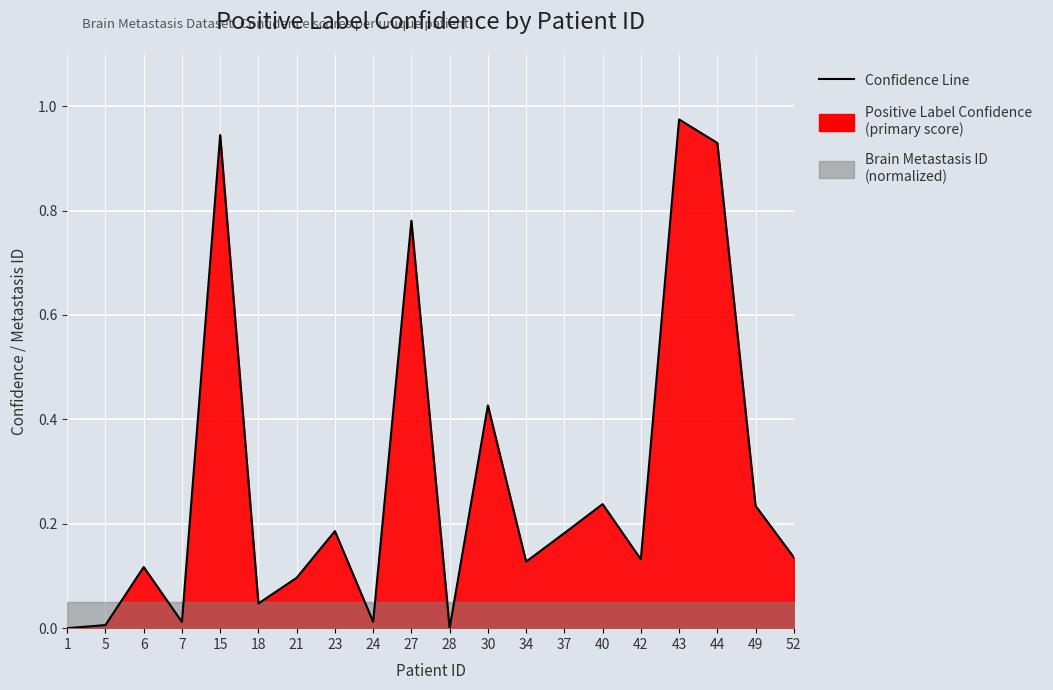

Reading left to right, list all the values displayed in this chart.

1=0.0	5=0.0	6=0.1	7=0.0	15=0.9	18=0.0	21=0.1	23=0.2	24=0.0	27=0.8	28=0.0	30=0.4	34=0.1	37=0.2	40=0.2	42=0.1	43=1.0	44=0.9	49=0.2	52=0.1